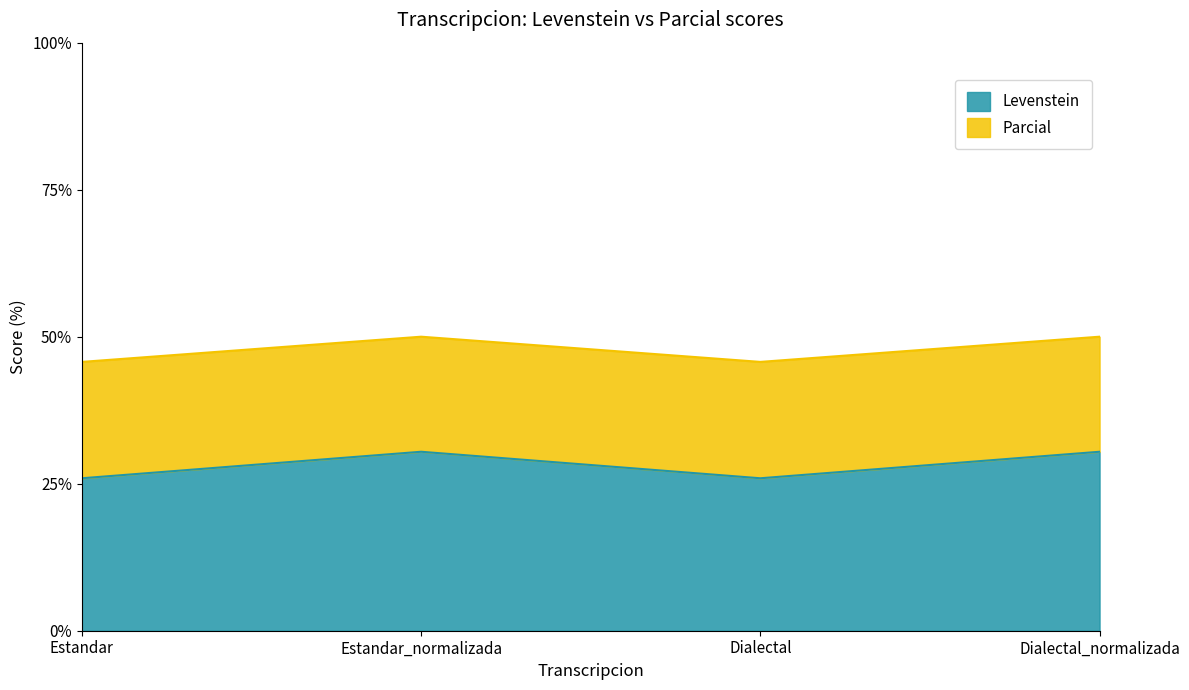

True or false: Parcial and Levenstein intersect in this chart.

False